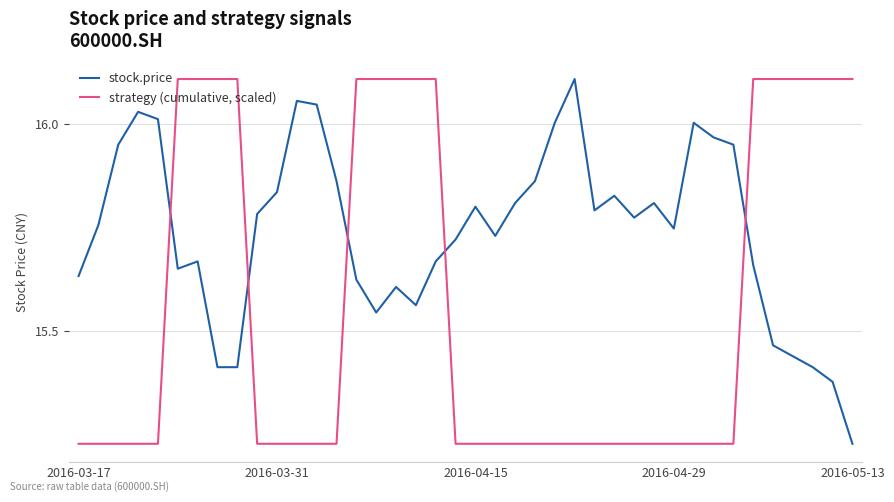

Does the chart display data point markers on the line(s)?

No